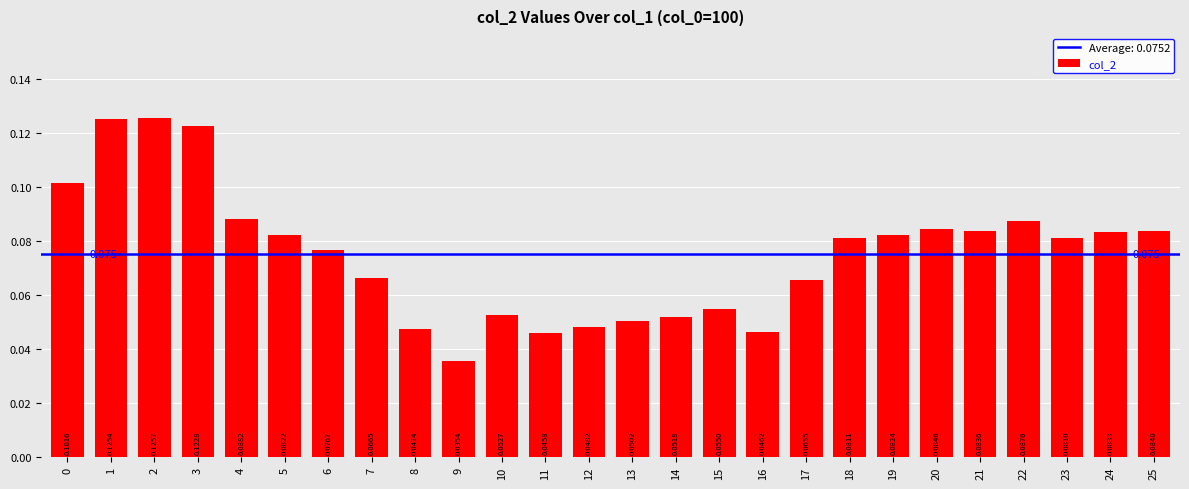

How many bars are there in total?

26